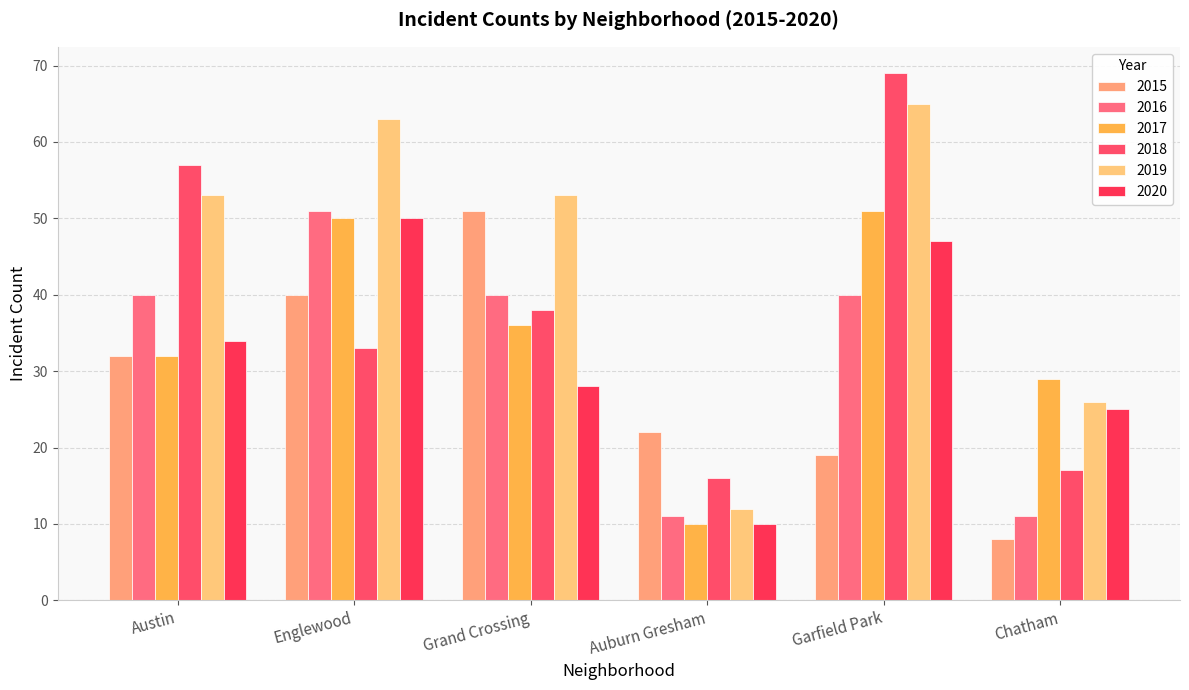

What position from the left is Englewood?

2